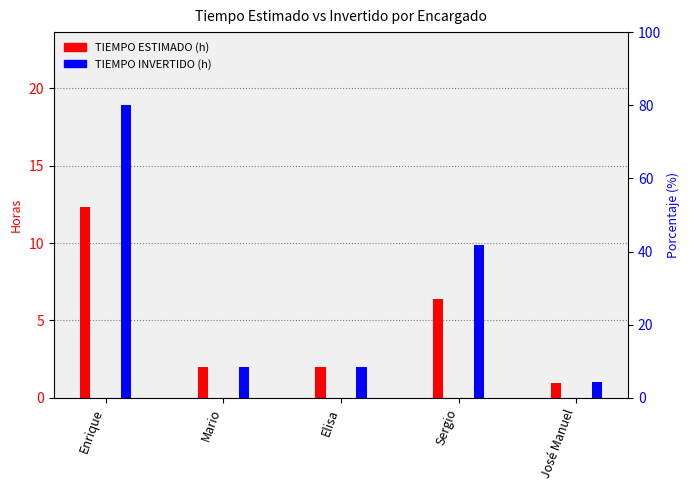

Is it true that TIEMPO ESTIMADO (h) equals 2.0 at Mario?

True